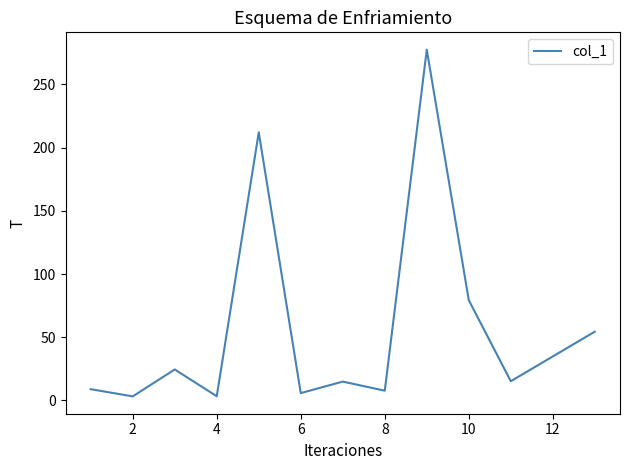

What is the difference between the maximum and minimum values?

274.3